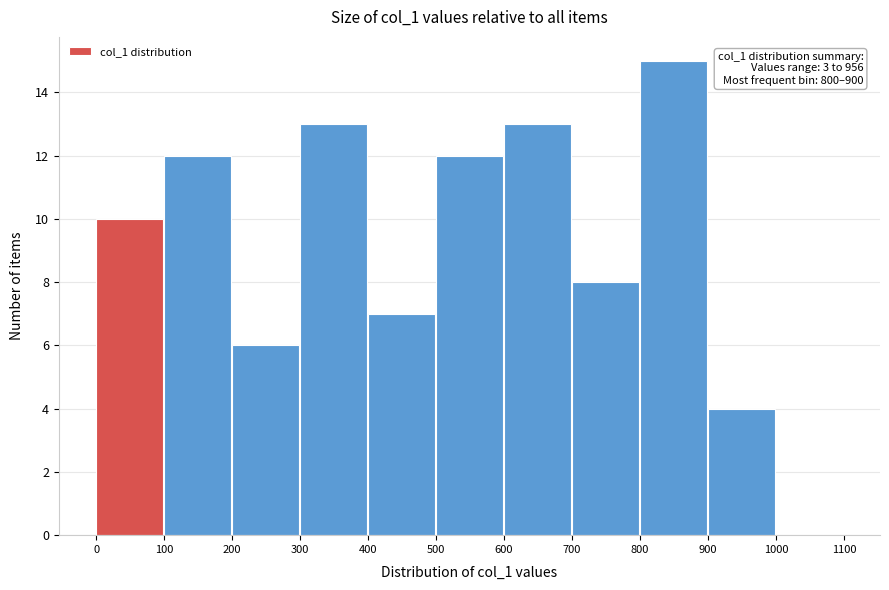

Which range on the x-axis has the tallest bar?

800 to 900